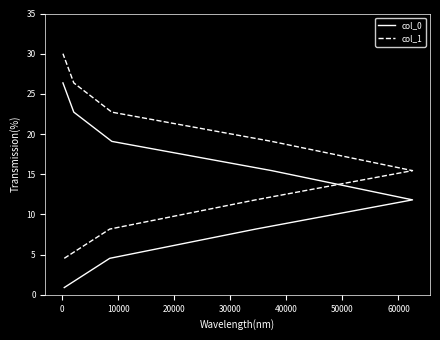

True or false: col_0 and col_1 intersect in this chart.

False